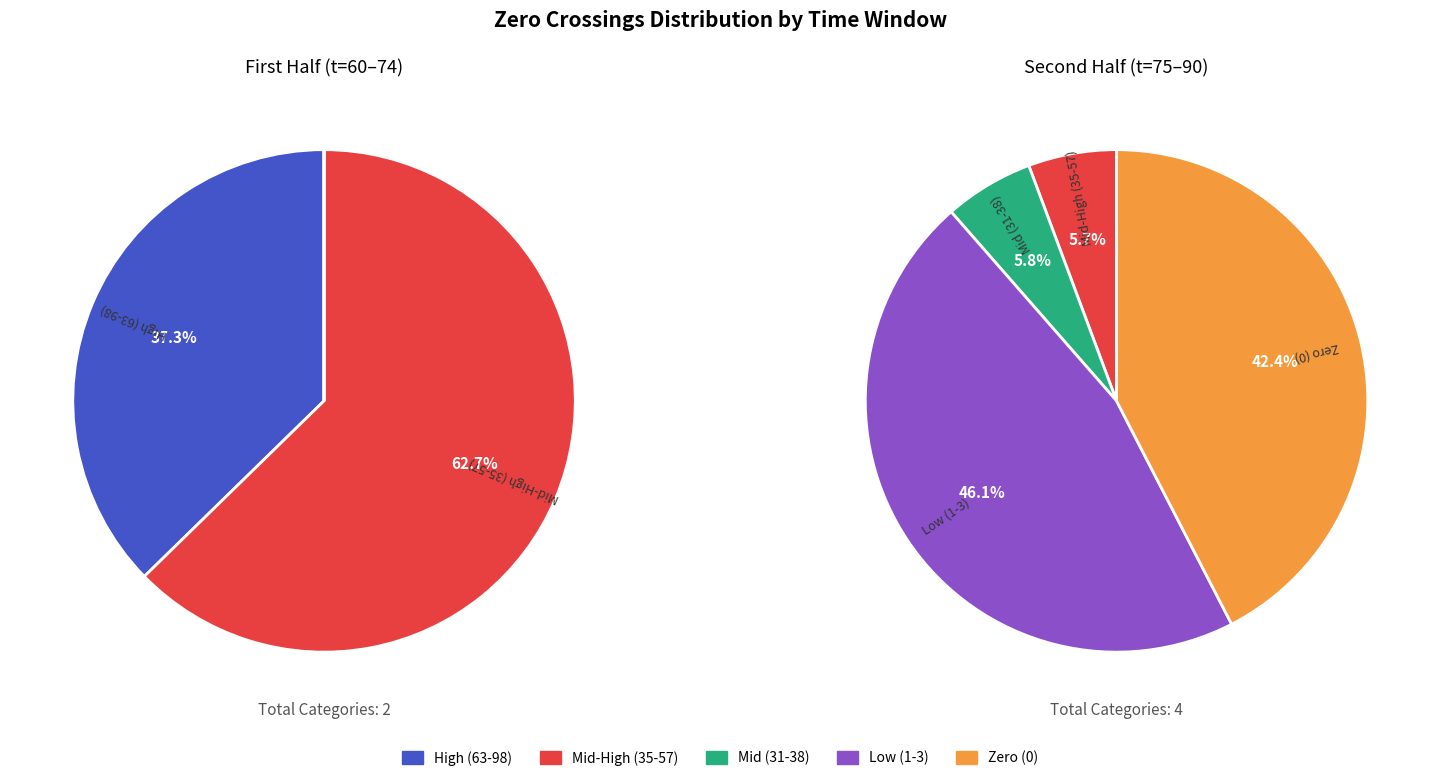

Does 19 account for over 50% of the chart?

No